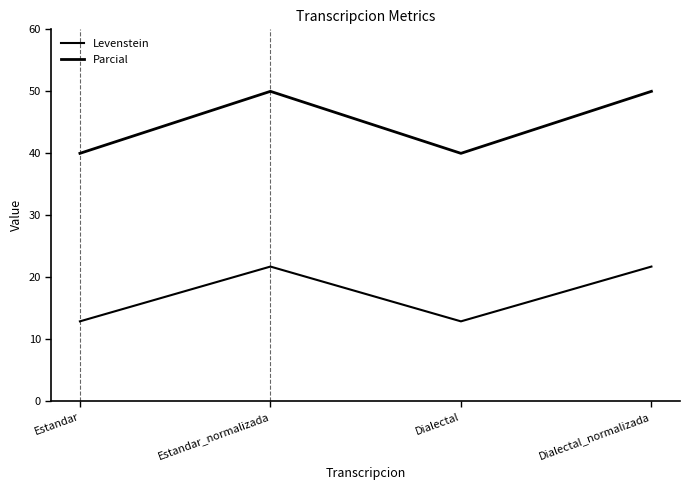

What is the greatest value displayed?

50.0